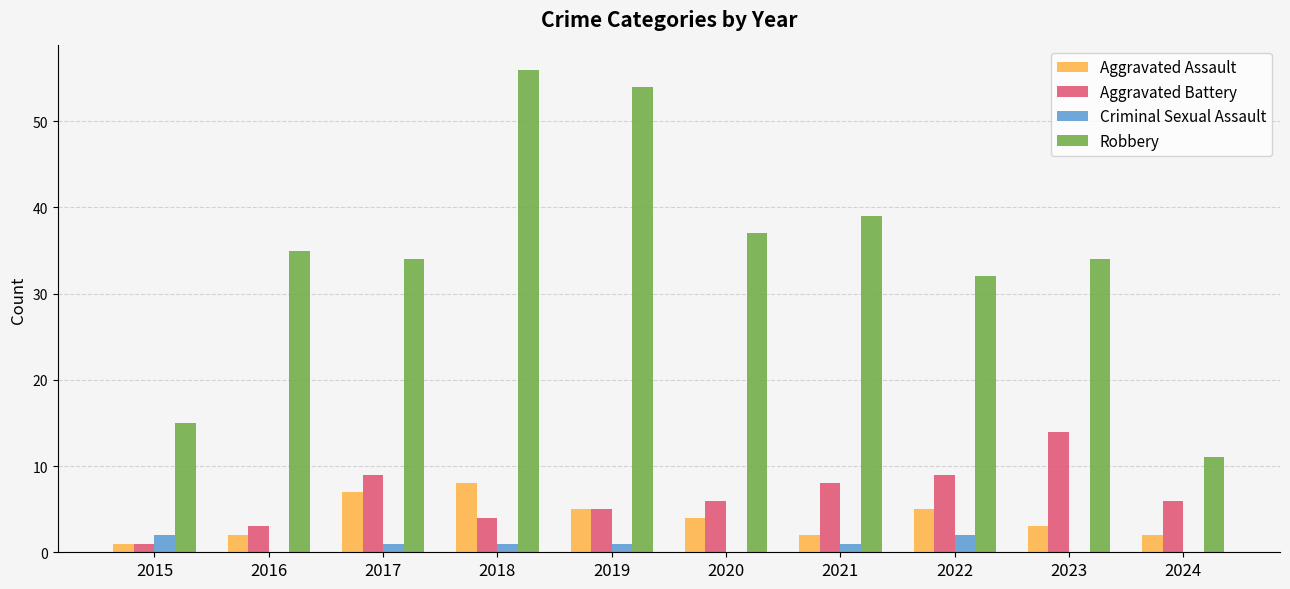

Between 2019 and 2022, which series saw the biggest shift?

Robbery